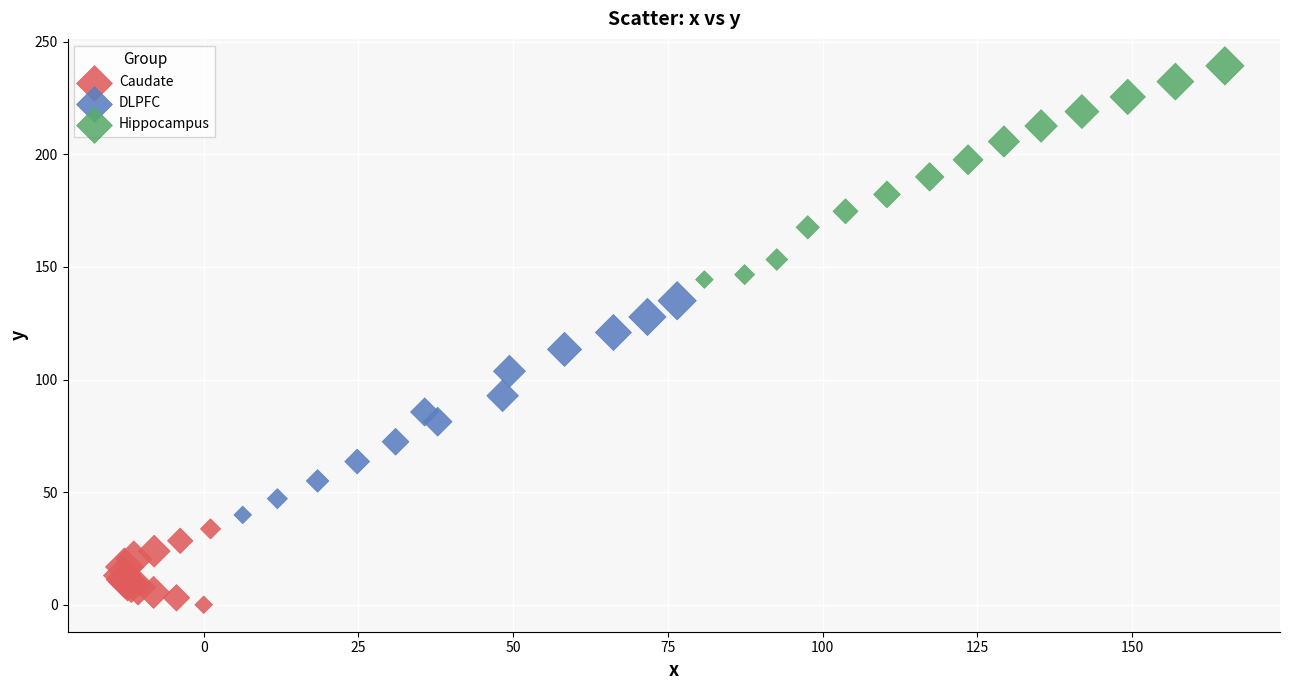

Which series contains the lowest Y value?

Caudate